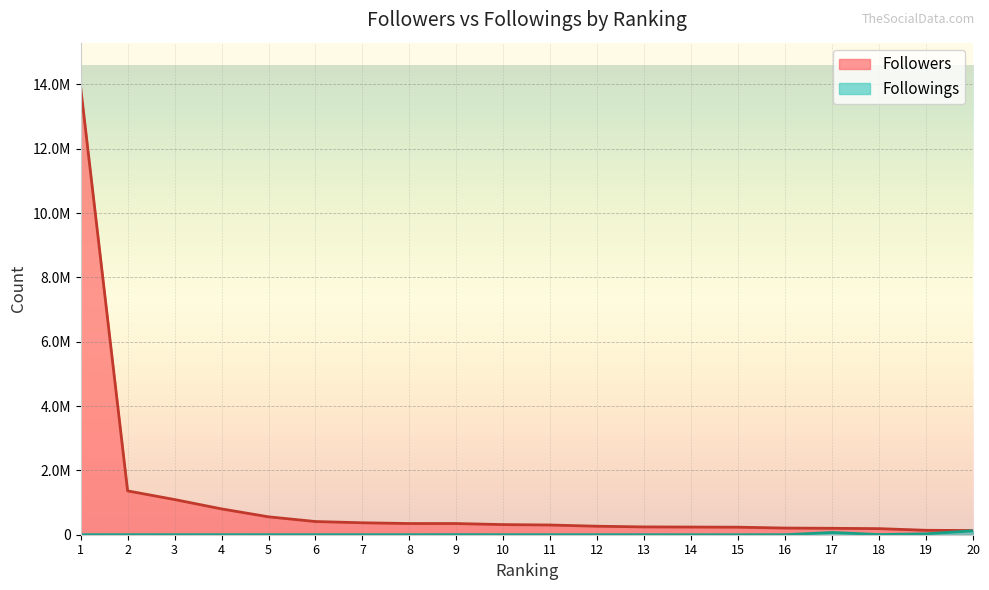

At which label does Followings first exceed 144?

1